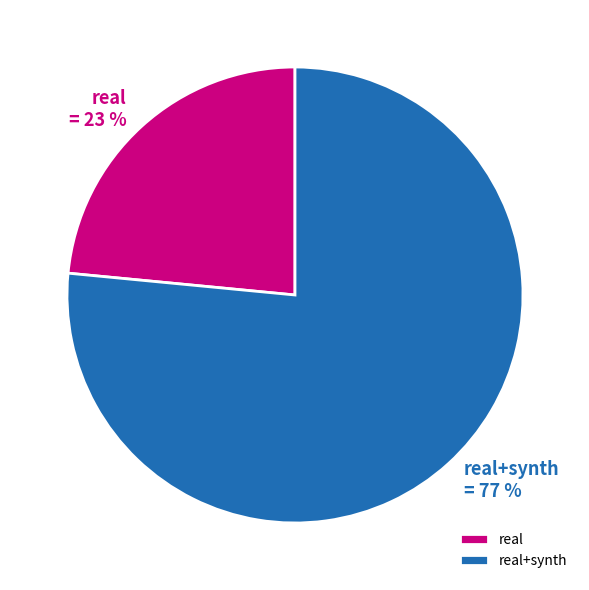

Which slice is the smallest?

real